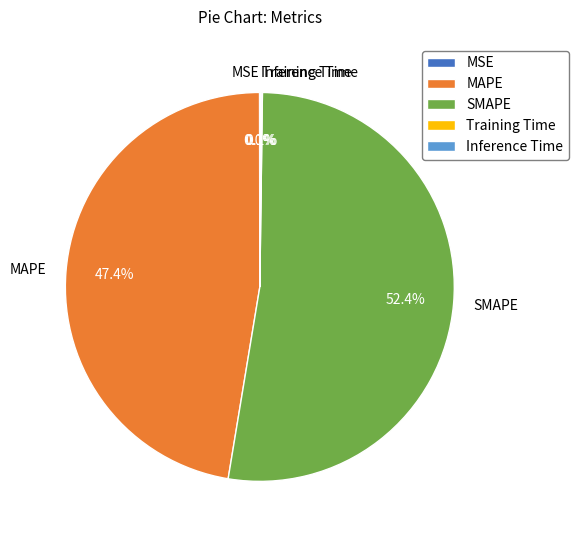

Which has a higher value, MAPE or SMAPE?

SMAPE